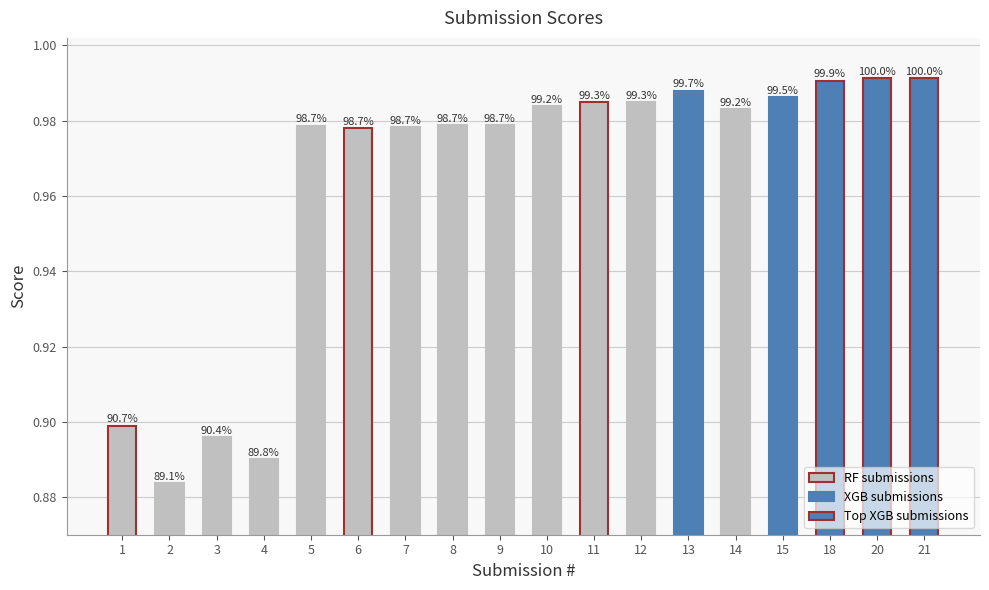

The value at 13 is 1.0. True or false?

True